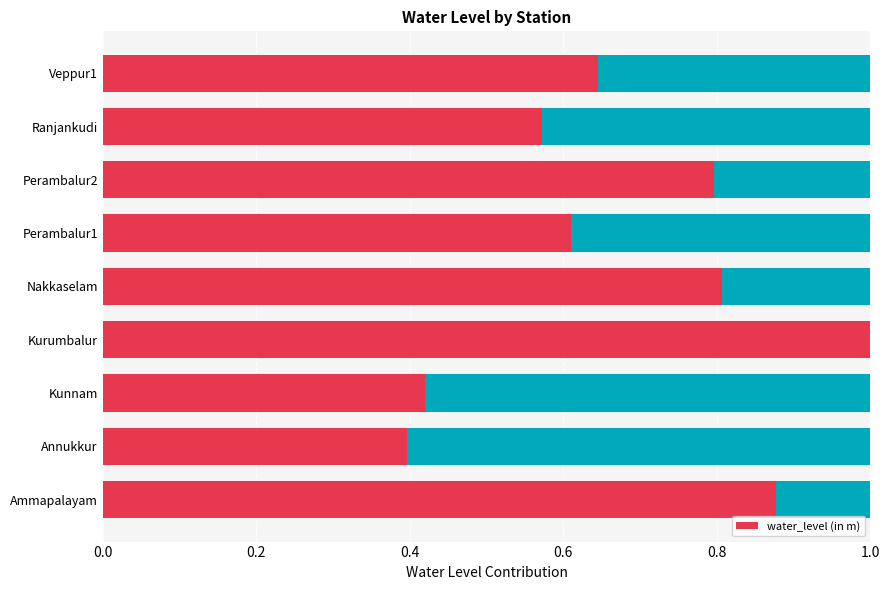

How many values are between 0 and 1?

9